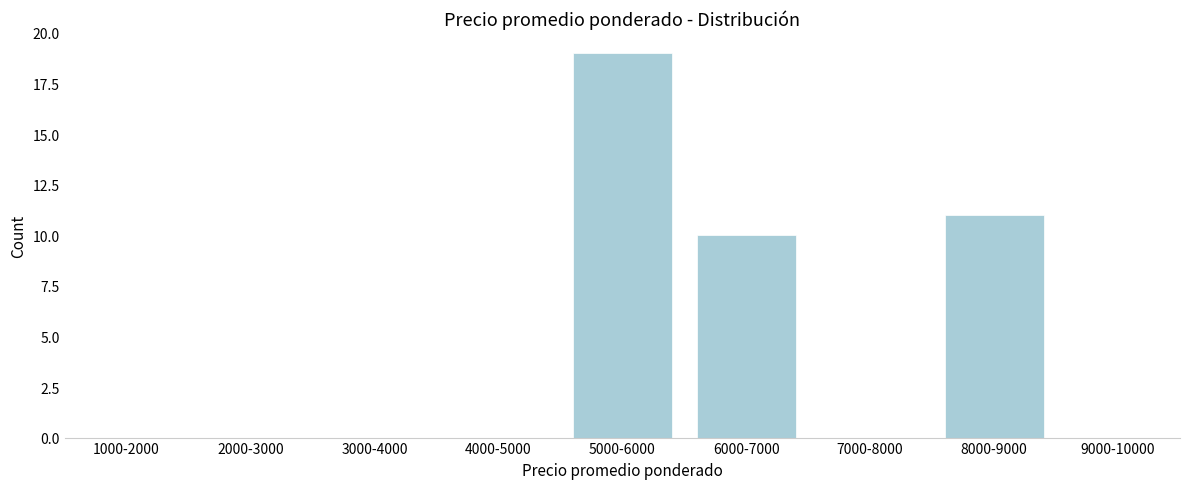

Reading left to right, extract all data points from this chart.

1000-2000=0	2000-3000=0	3000-4000=0	4000-5000=0	5000-6000=19	6000-7000=10	7000-8000=0	8000-9000=11	9000-10000=0